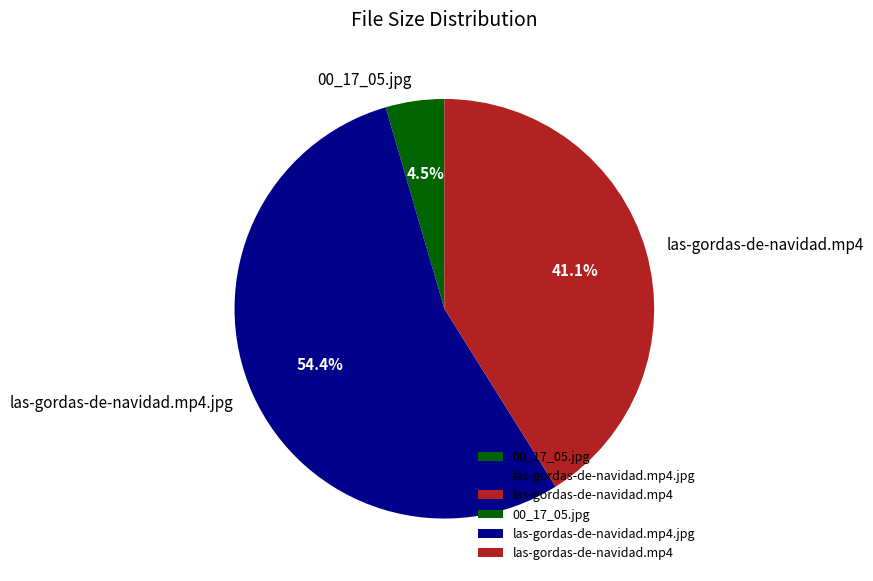

To the nearest percent, what is the difference between the largest and smallest slice percentages?

50%